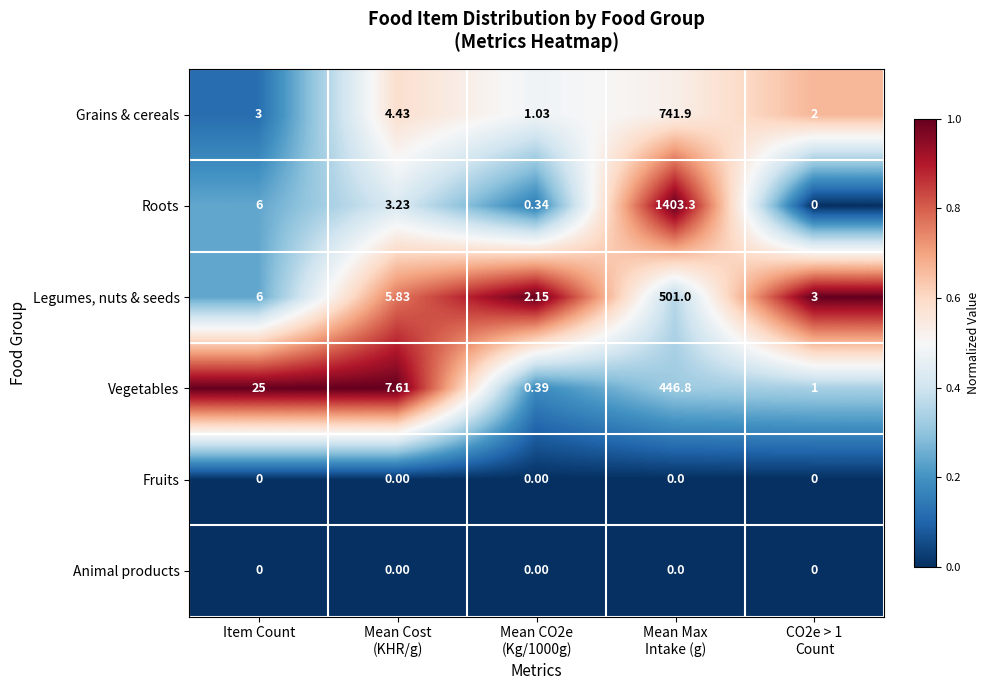

Which series has the largest range (max minus min)?

Roots